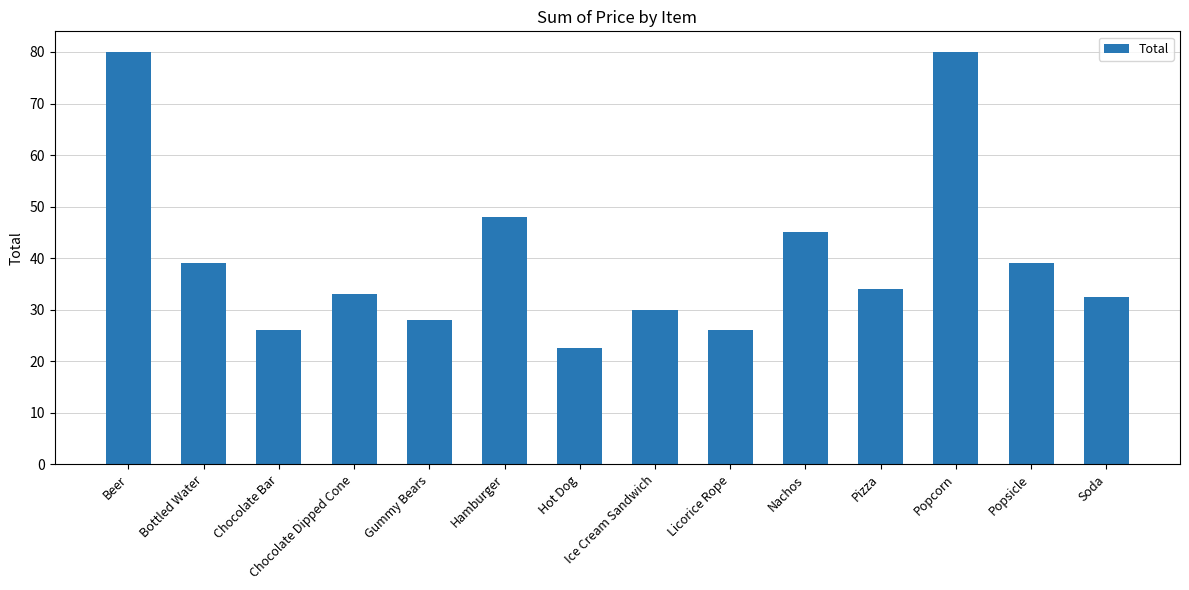

What is the change in value from Nachos to Pizza?

-11.0